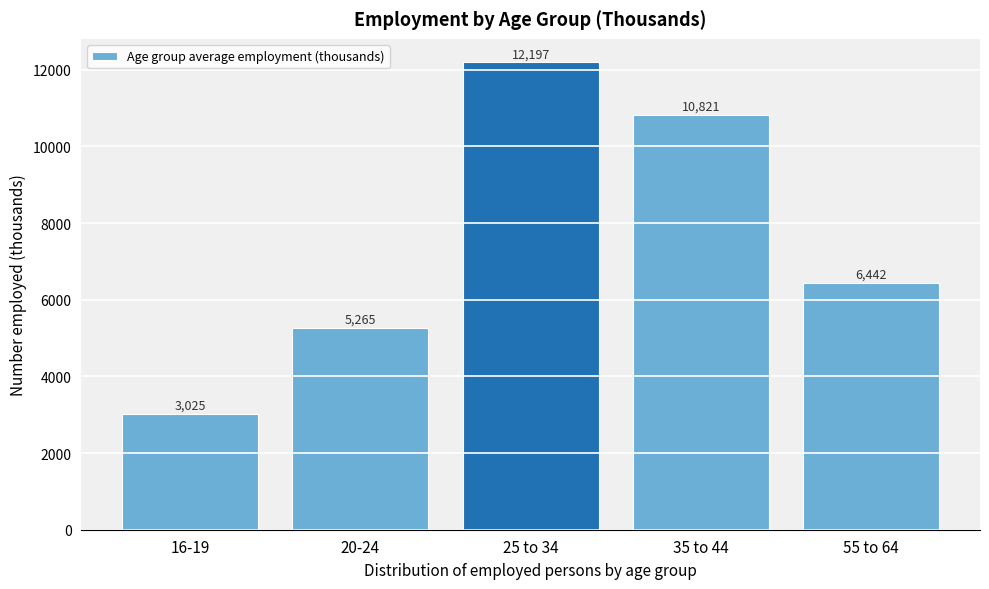

Reading left to right, what are all the values shown in this chart?

16-19=3025	20-24=5265	25 to 34=12197	35 to 44=10821	55 to 64=6442